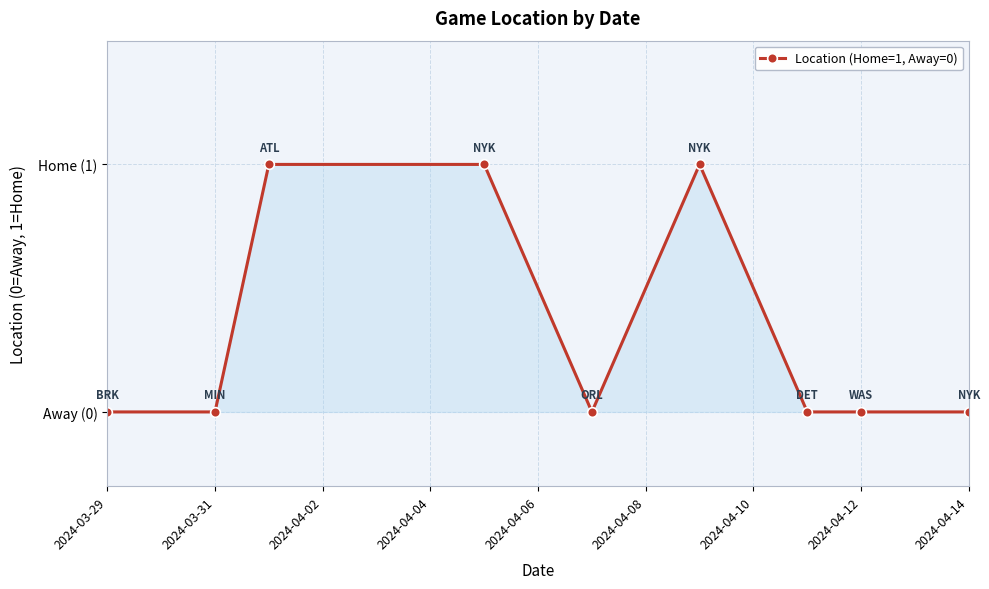

Reading left to right, list all the values displayed in this chart.

0	0	1	1	0	1	0	0	0